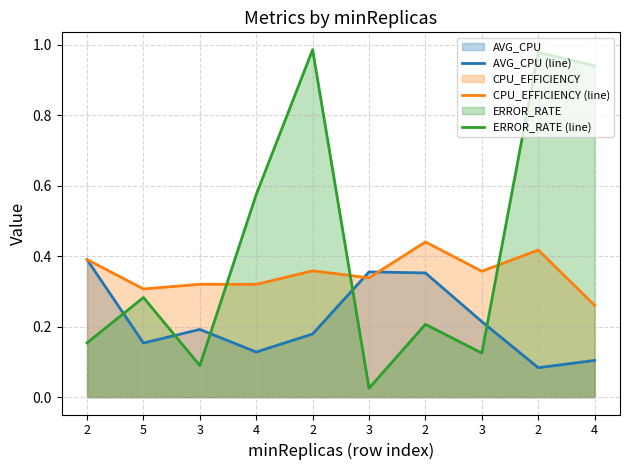

Which series has the largest total across all categories?

ERROR_RATE (line)